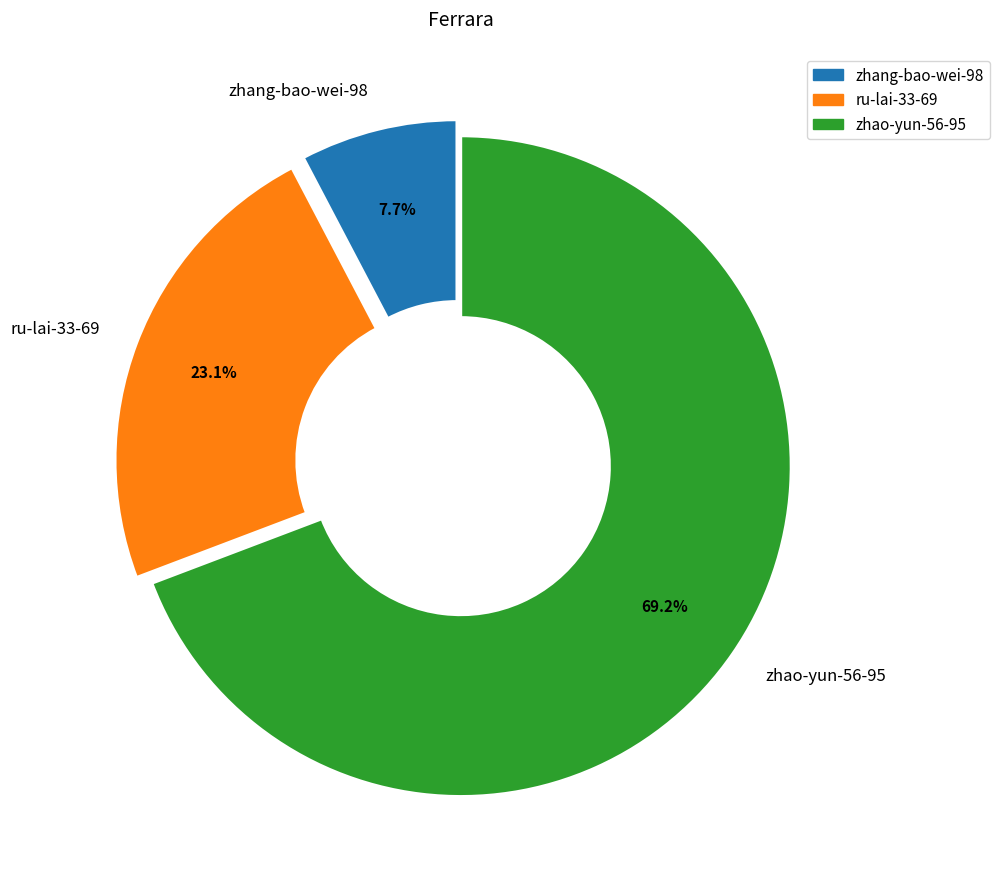

Count the number of slices in the pie.

3